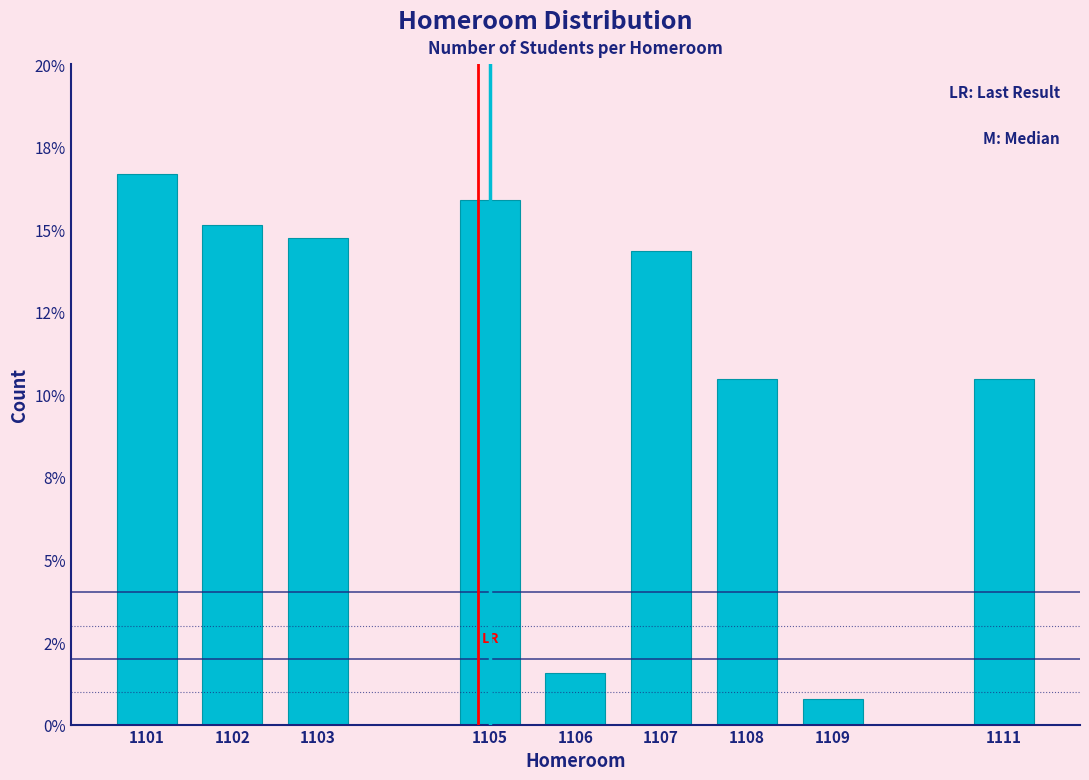

Does the chart contain any negative values?

No